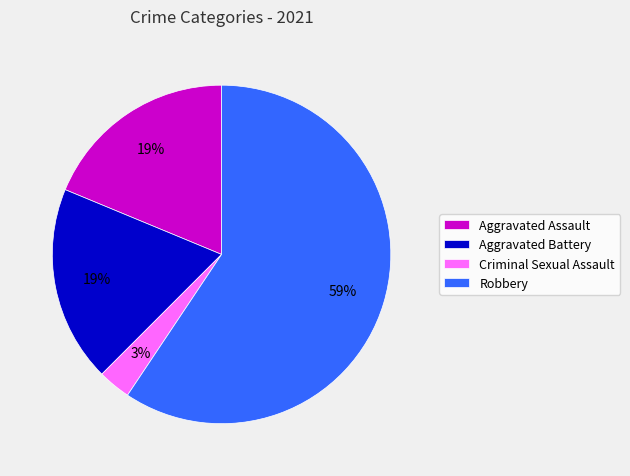

Does any single category account for the majority?

Yes